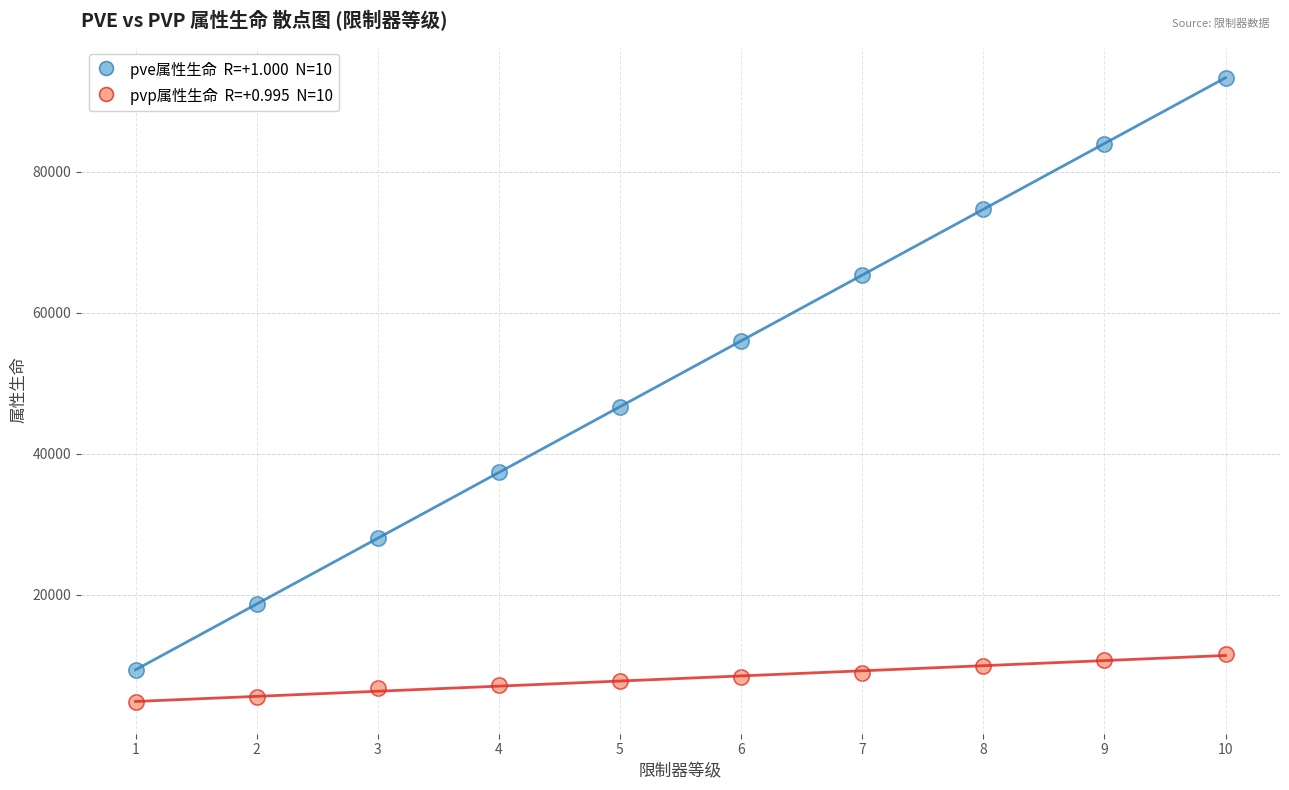

Across all series, what Y value is closest to 48996?

46647